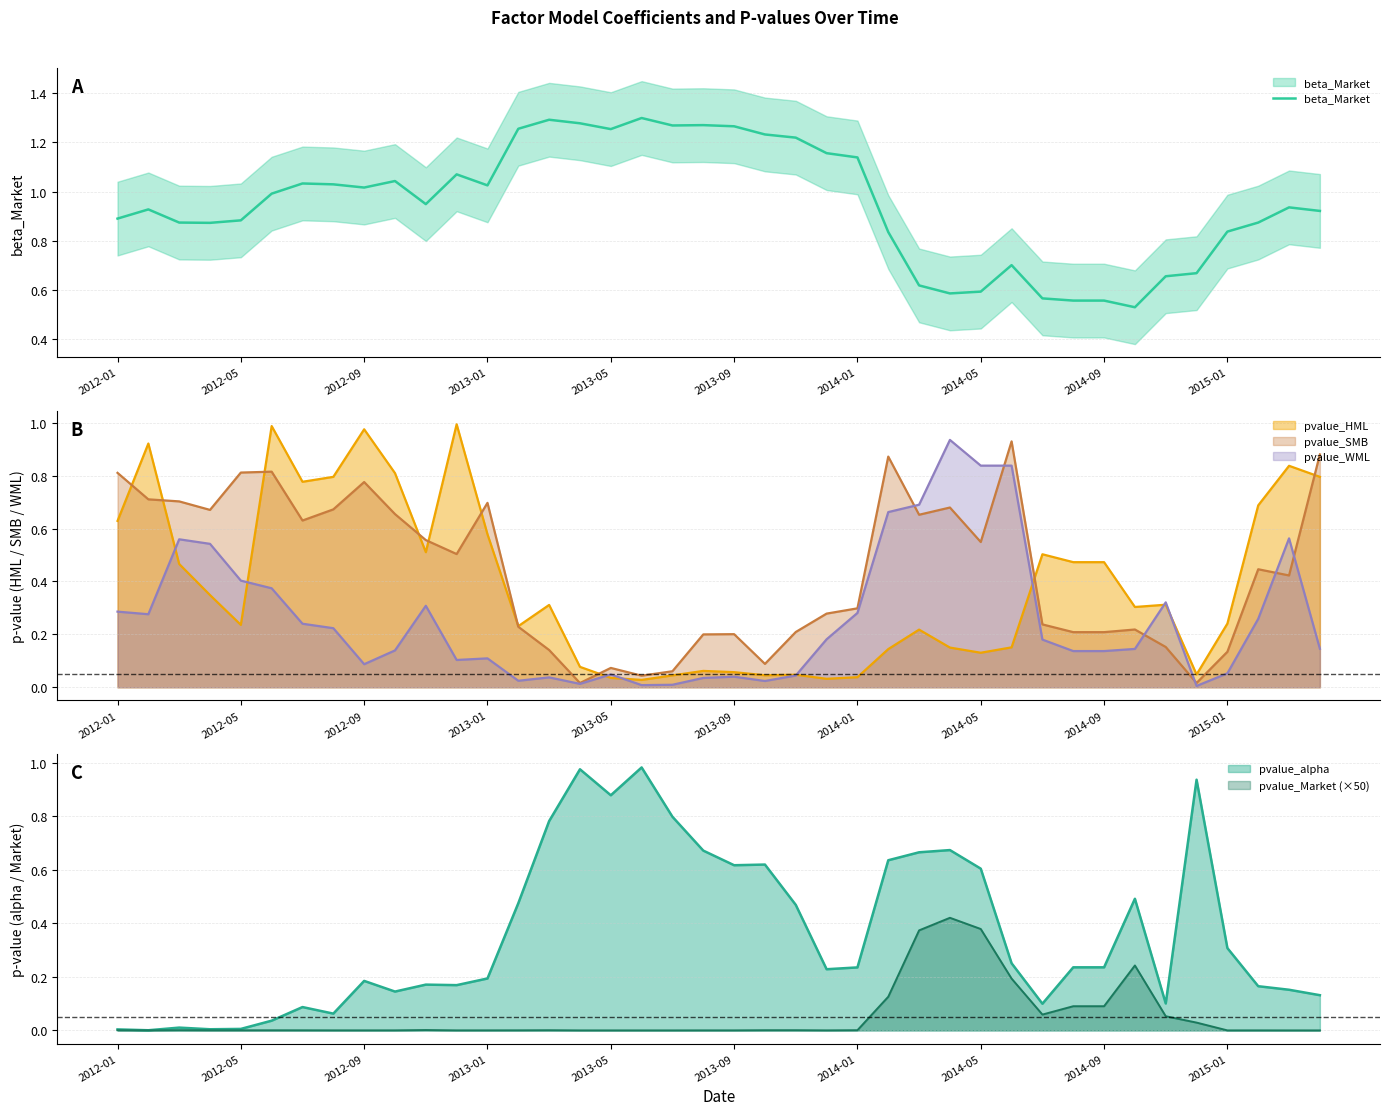

What is the maximum value shown in the chart?

1.3